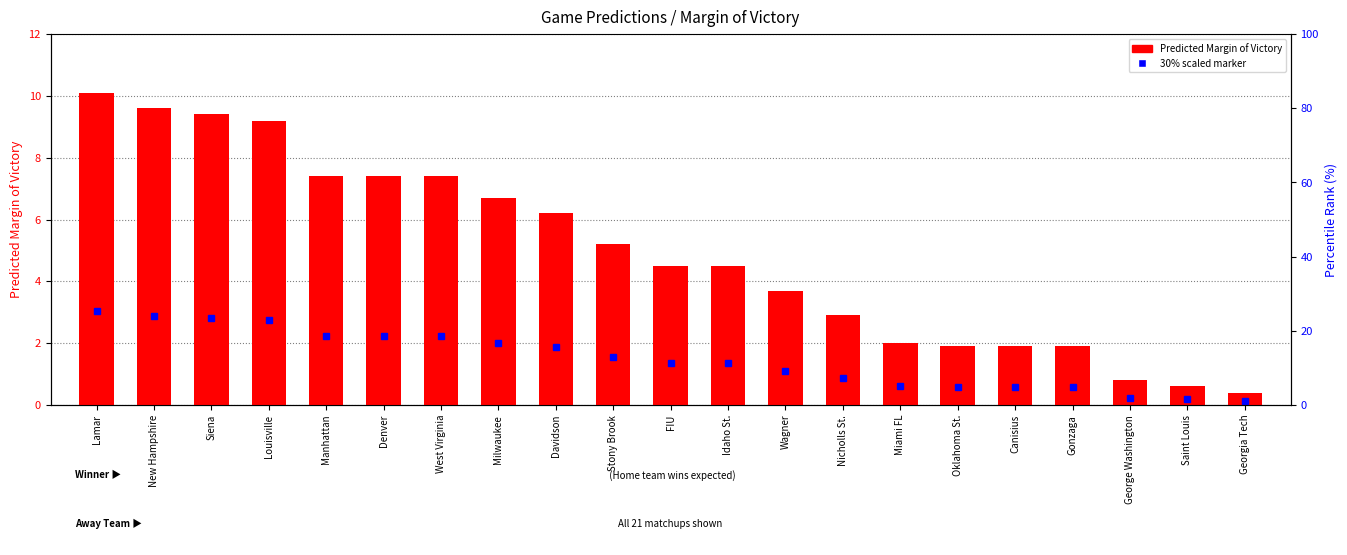

What is the label of the 17th bar from the left?

Canisius